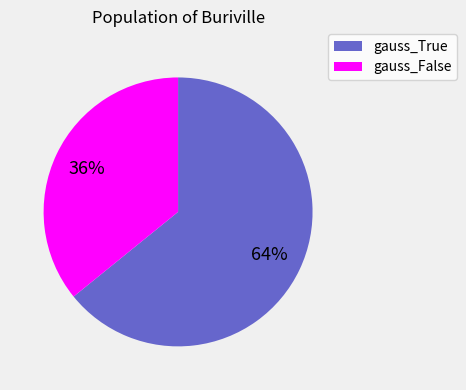

To the nearest percent, what is the difference between the largest and smallest slice percentages?

28%